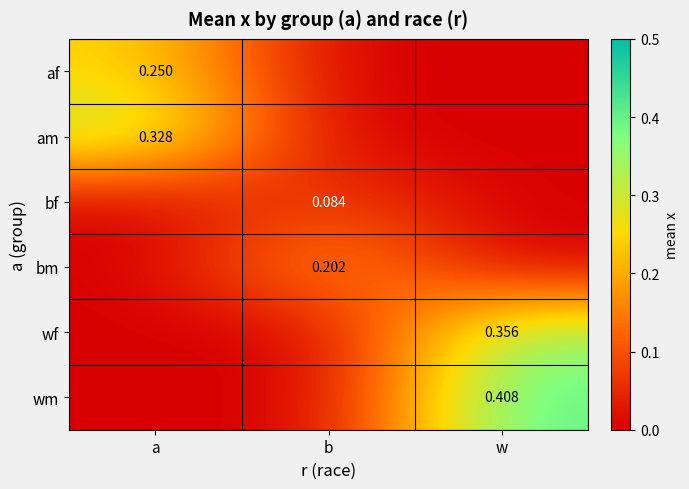

The value of bf at w is -0.0. True or false?

False